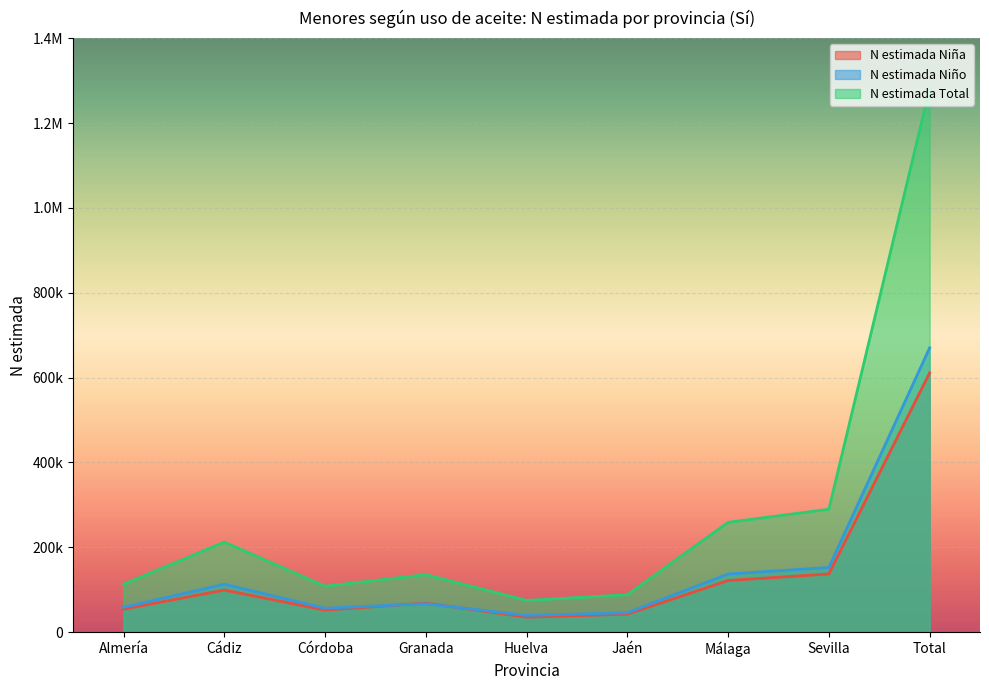

Which category has the highest value across all series?

Total